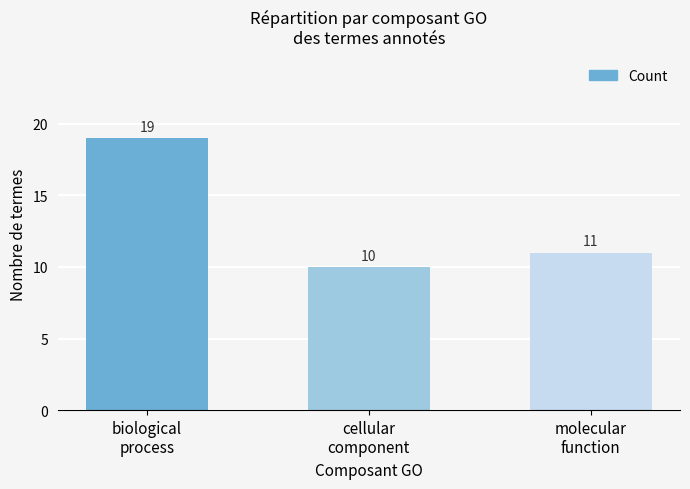

Rank the categories by value from lowest to highest.

cellular
component, molecular
function, biological
process